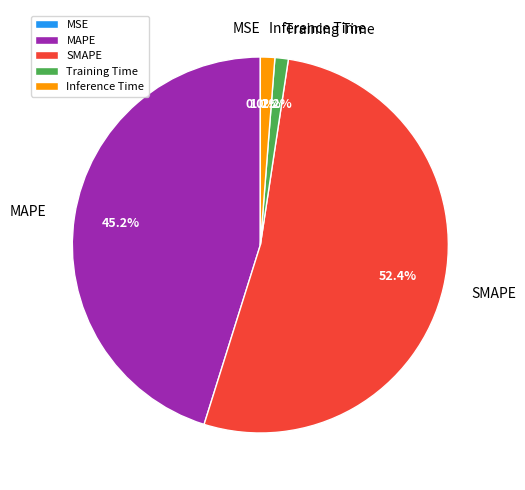

Does SMAPE account for over 50% of the chart?

Yes